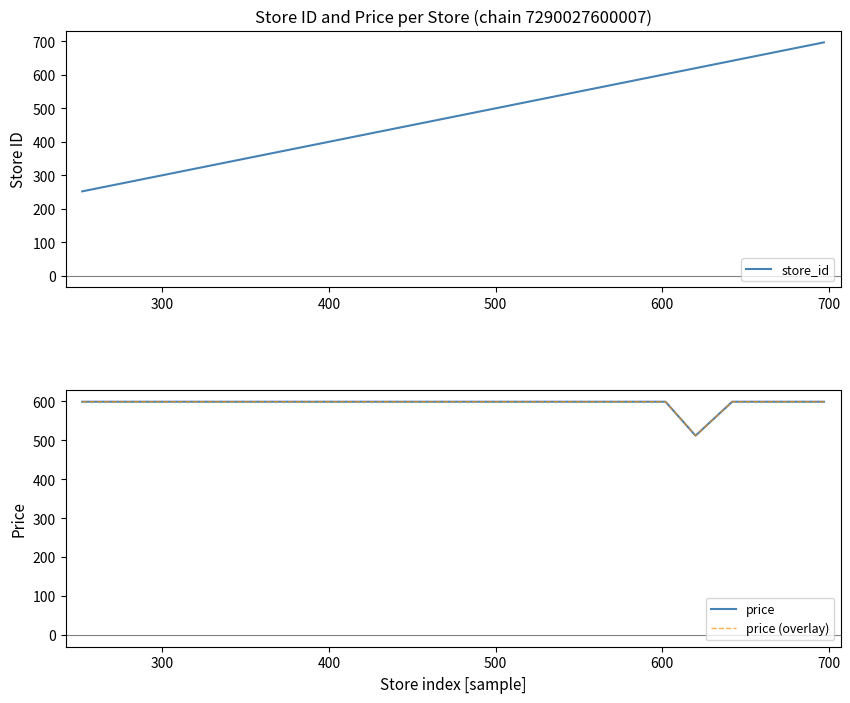

What is the maximum value for store_id?

697